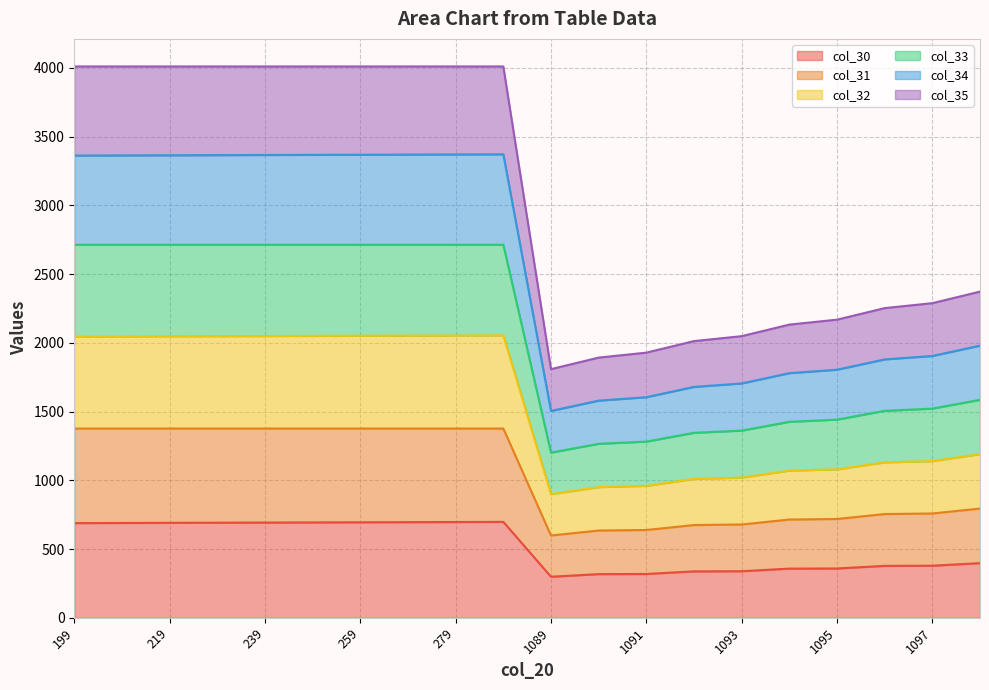

How many data points in col_32 are above 2046?

10